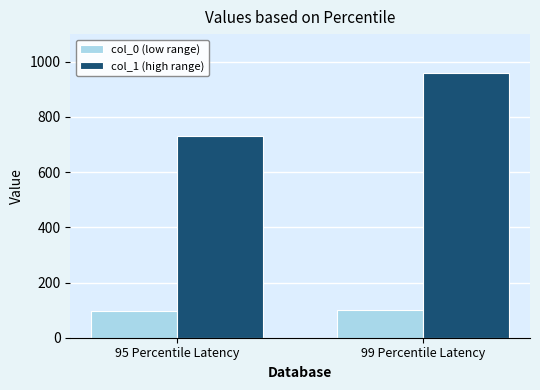

Rank the series by their maximum value, from highest to lowest.

col_1 (high range), col_0 (low range)